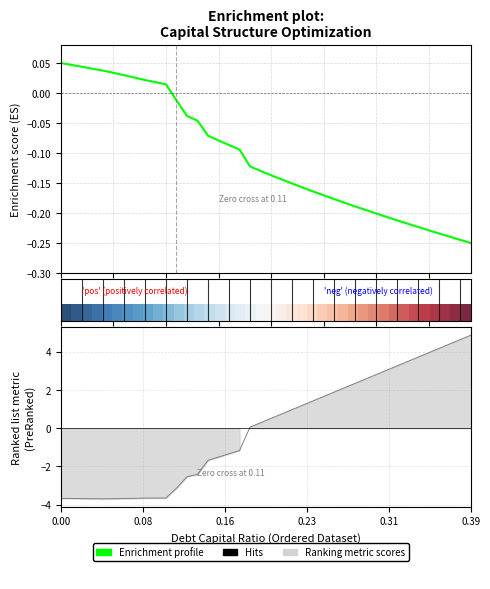

What is the sum of all Enrichment profile values?

-4.2